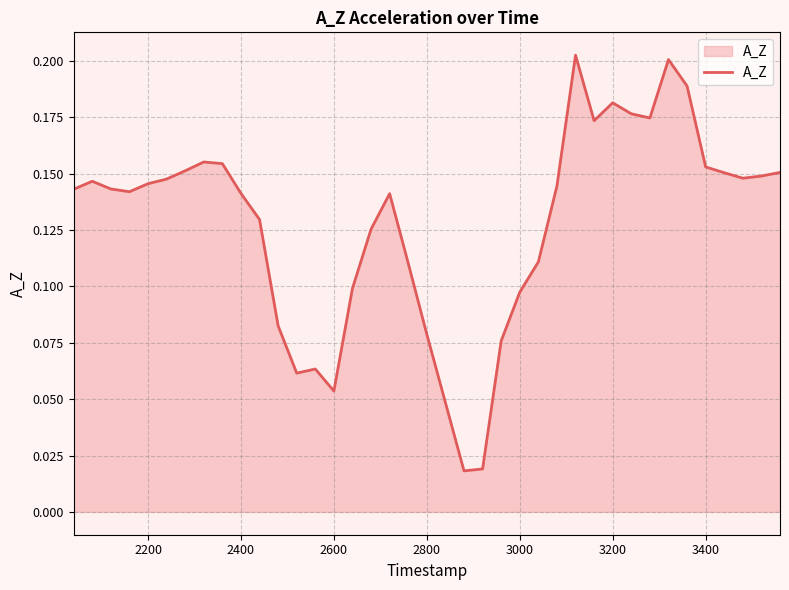

Is this an area chart (filled region under the line)?

Yes